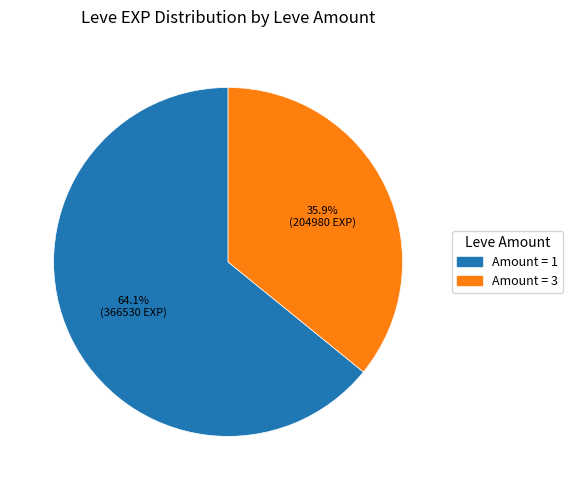

To the nearest percent, what is the average slice percentage?

50%